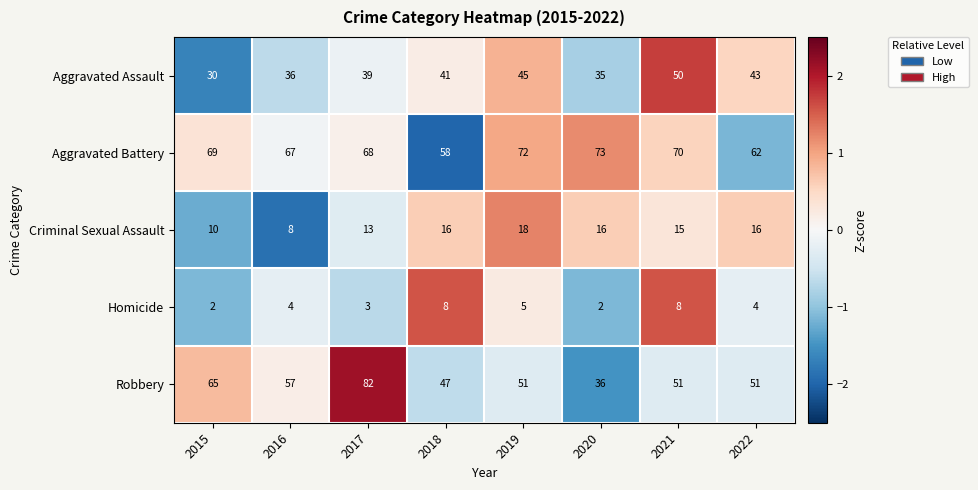

Which category has the lowest value in the Robbery series?

2020